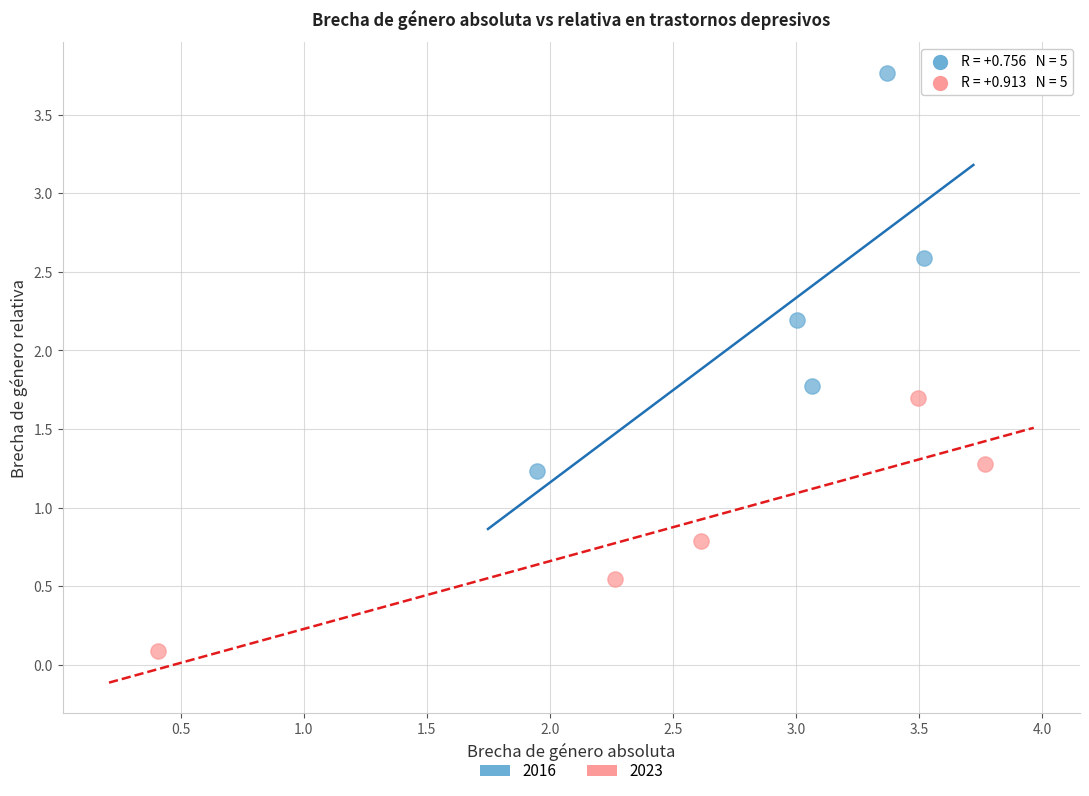

Which series reaches the minimum Y coordinate?

2023